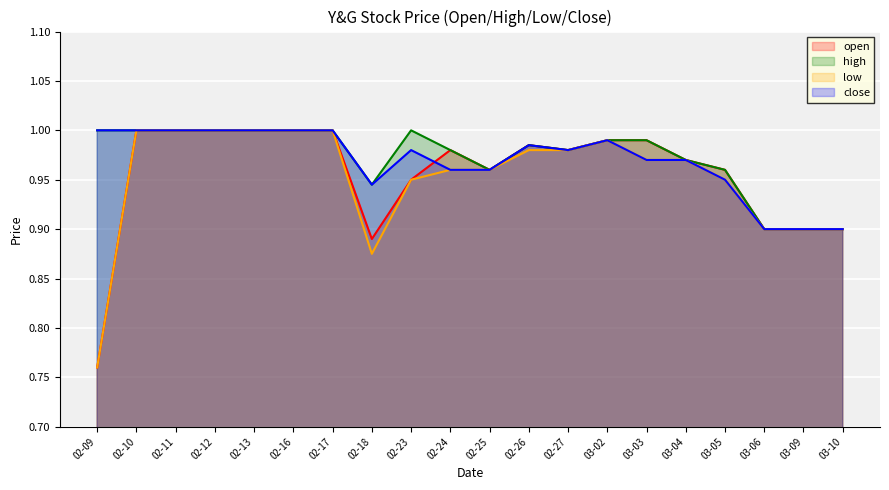

True or false: low has a value of 1.6 at 02-24.

False